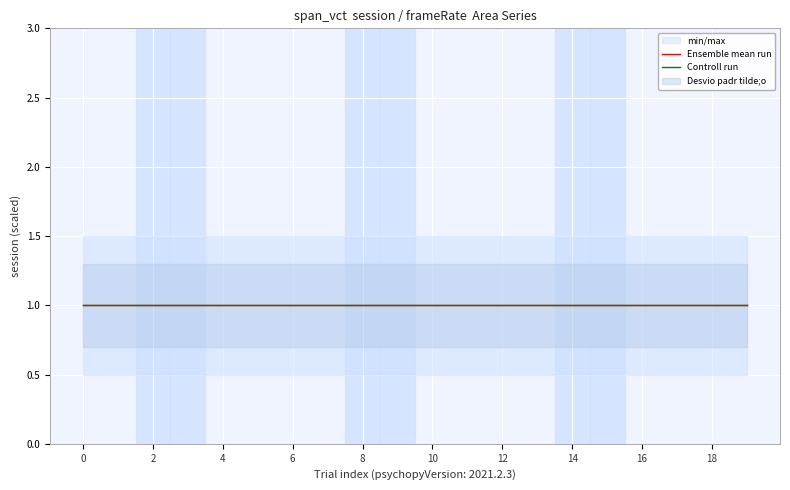

True or false: min_max_lower and session intersect in this chart.

False